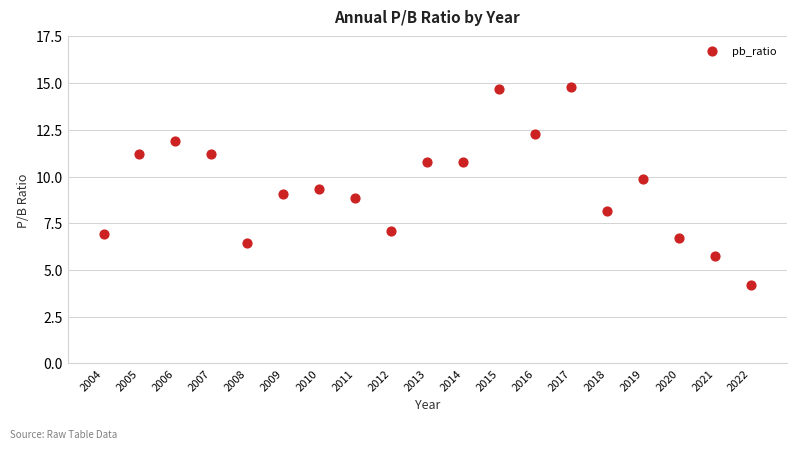

What is the range of X values (max minus min)?

18.0